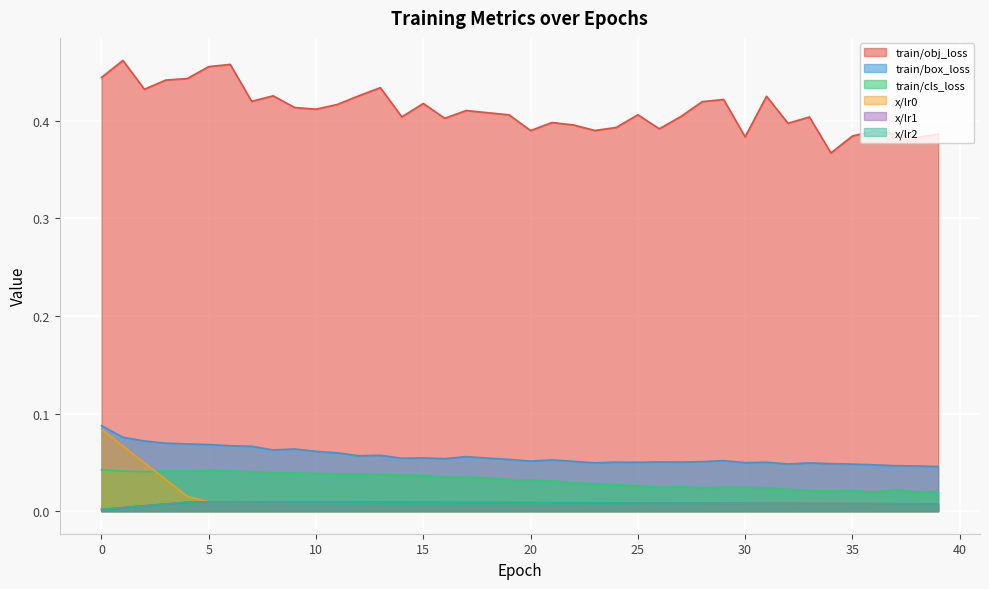

True or false: train/obj_loss and x/lr0 cross at least once.

False